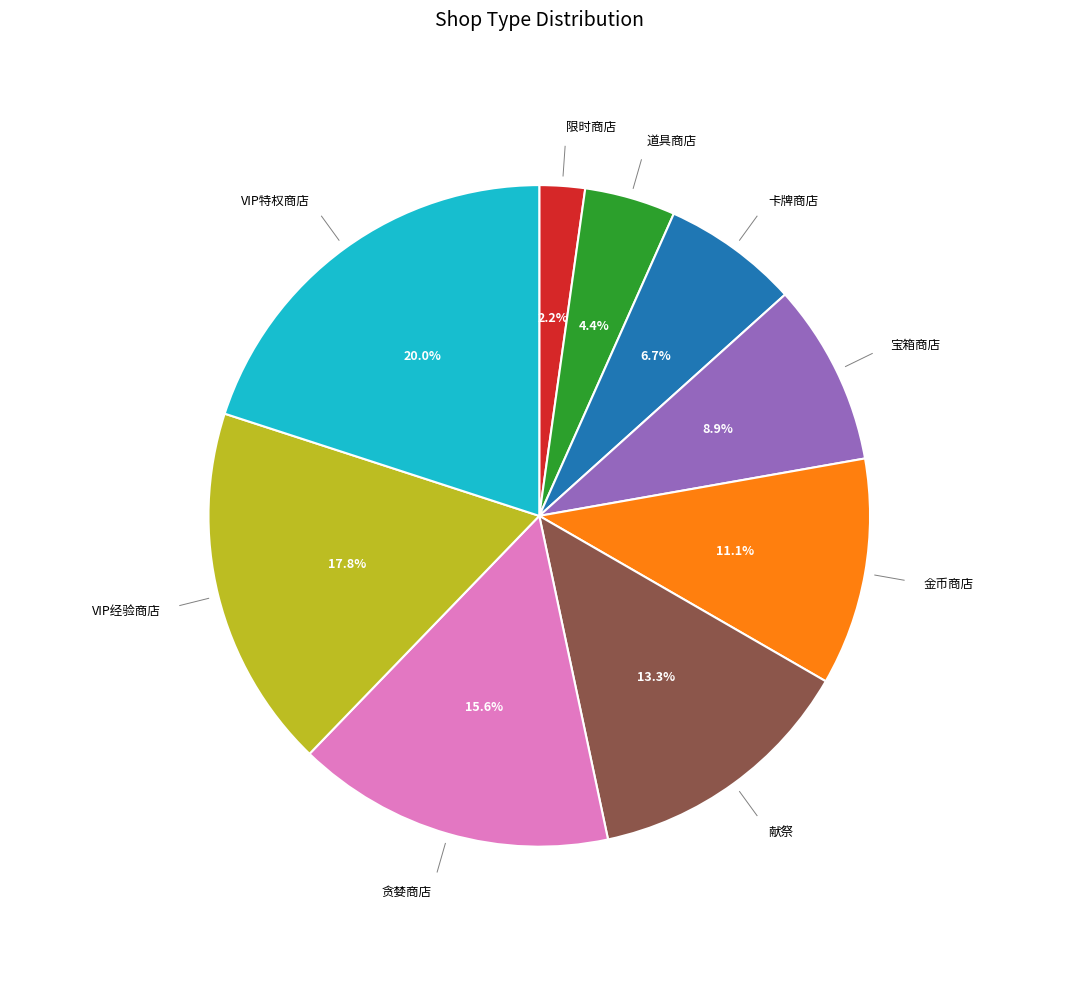

Is there any slice that represents more than half of the pie?

No